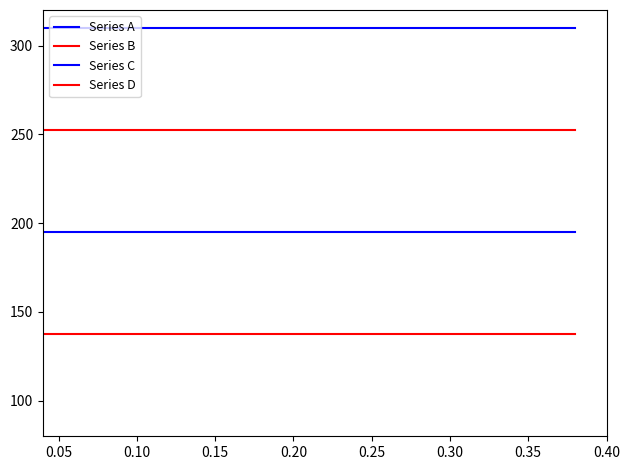

True or false: Series B and Series A cross at least once.

False